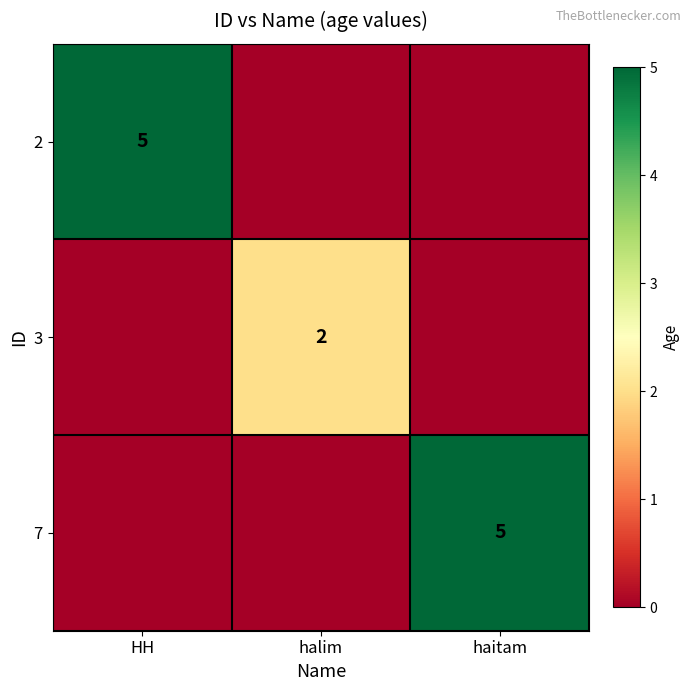

Which has a higher value, haitam or halim?

haitam